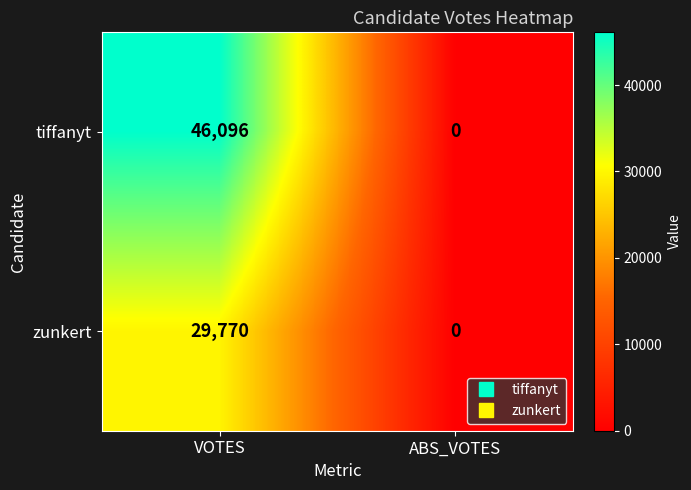

List the series in order of their overall mean, highest first.

tiffanyt, zunkert